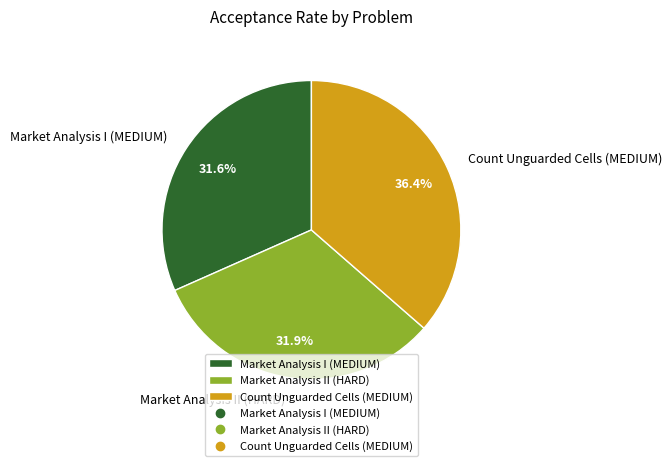

To the nearest percent, what portion does Market Analysis II (HARD) represent?

32%